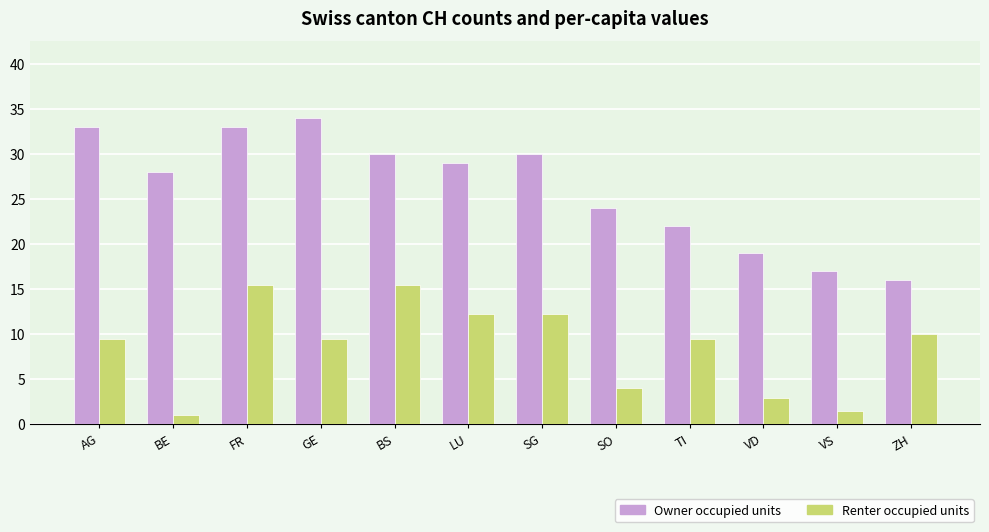

At which category is the sum across all series the highest?

FR